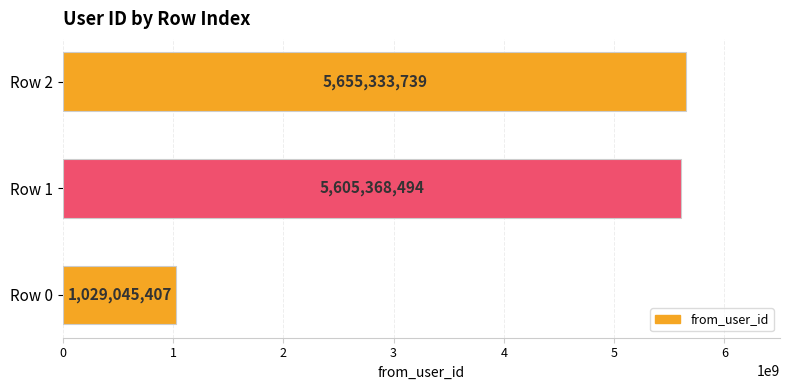

What is the difference between the values at Row 1 and Row 2?

49965245